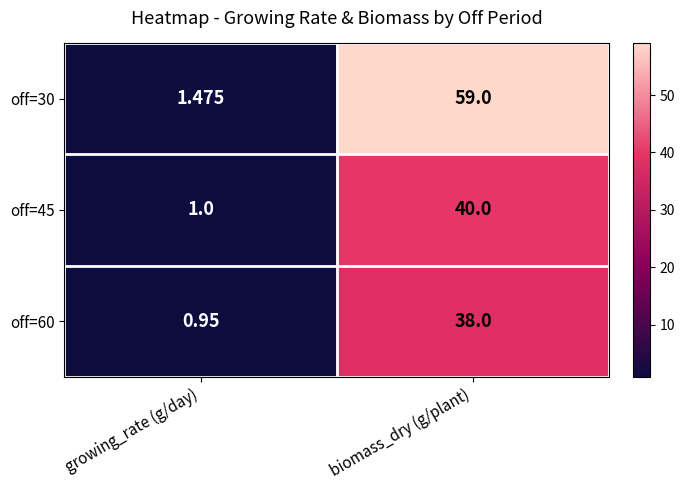

Rank the categories by off=45 value from highest to lowest.

biomass_dry (g/plant), growing_rate (g/day)